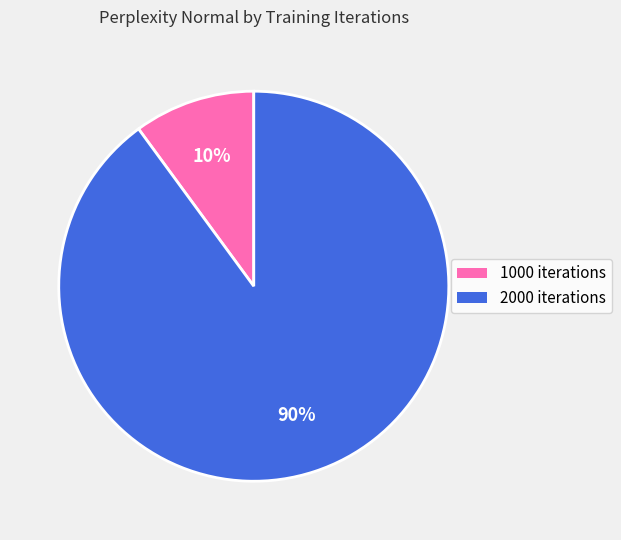

To the nearest percent, what is the difference between the 1000 and 2000 slice percentages?

80%